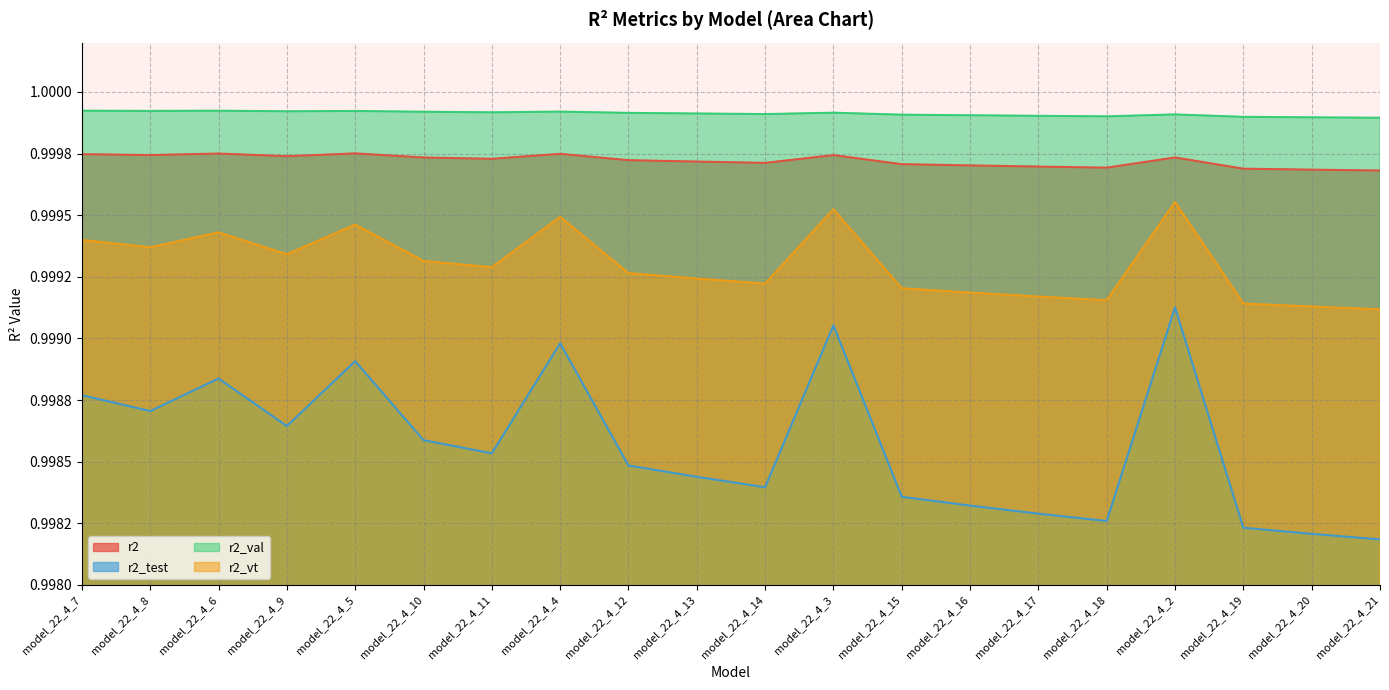

Count the number of data series in this chart.

4